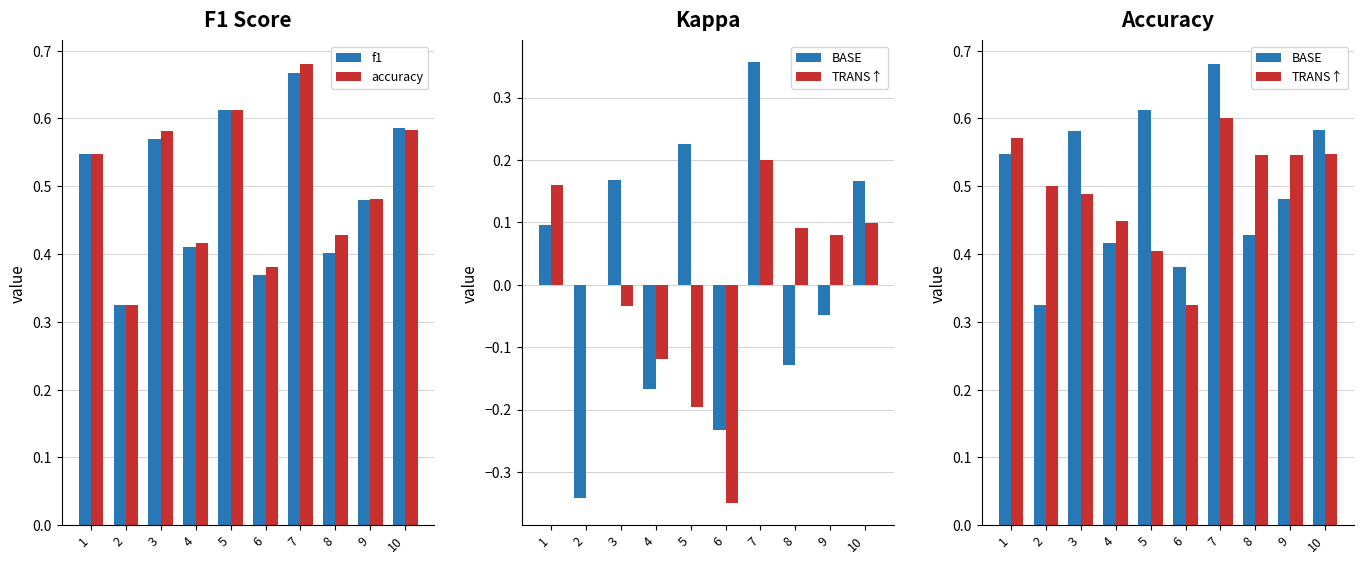

Reading right to left, list all the values displayed in this chart.

f1: 10=0.6	9=0.5	8=0.4	7=0.7	6=0.4	5=0.6	4=0.4	3=0.6	2=0.3	1=0.5
accuracy: 10=0.6	9=0.5	8=0.4	7=0.7	6=0.4	5=0.6	4=0.4	3=0.6	2=0.3	1=0.5
BASE: 10=0.6	9=0.5	8=0.4	7=0.7	6=0.4	5=0.6	4=0.4	3=0.6	2=0.3	1=0.5
TRANS↑: 10=0.5	9=0.5	8=0.5	7=0.6	6=0.3	5=0.4	4=0.4	3=0.5	2=0.5	1=0.6